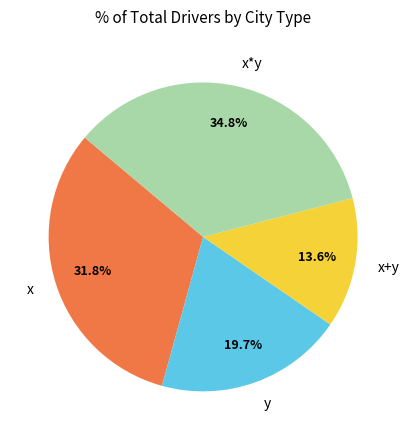

Rank the categories by value from highest to lowest.

x*y, x, y, x+y